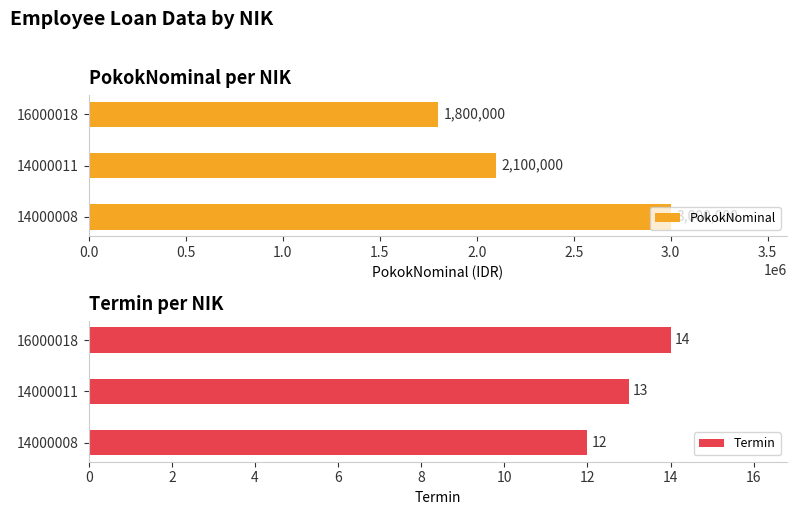

Rank the categories by Termin value from lowest to highest.

14000008, 14000011, 16000018